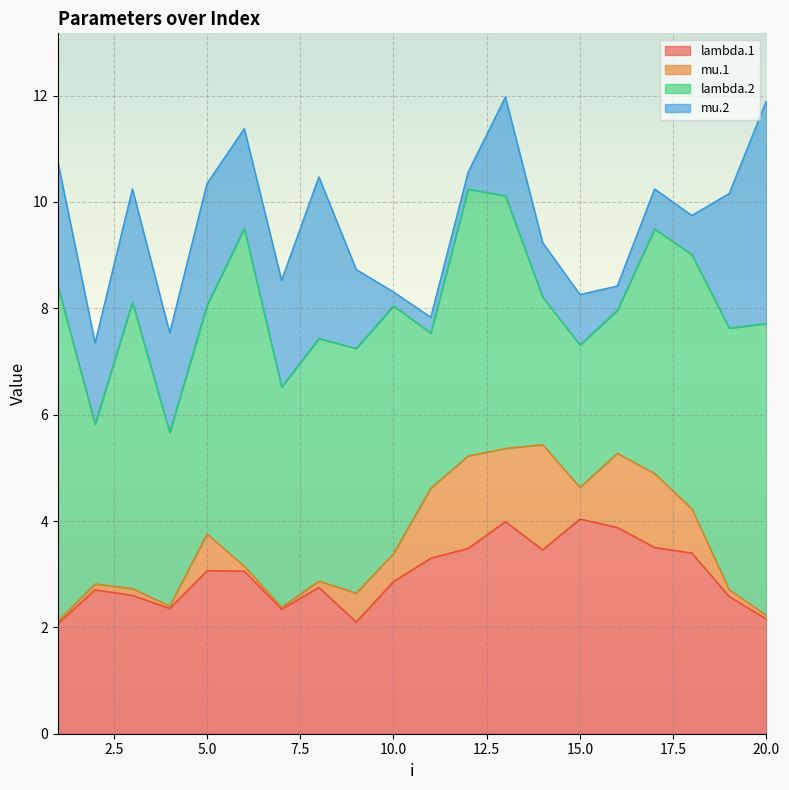

Between 6 and 15, which series saw the biggest shift?

mu.2